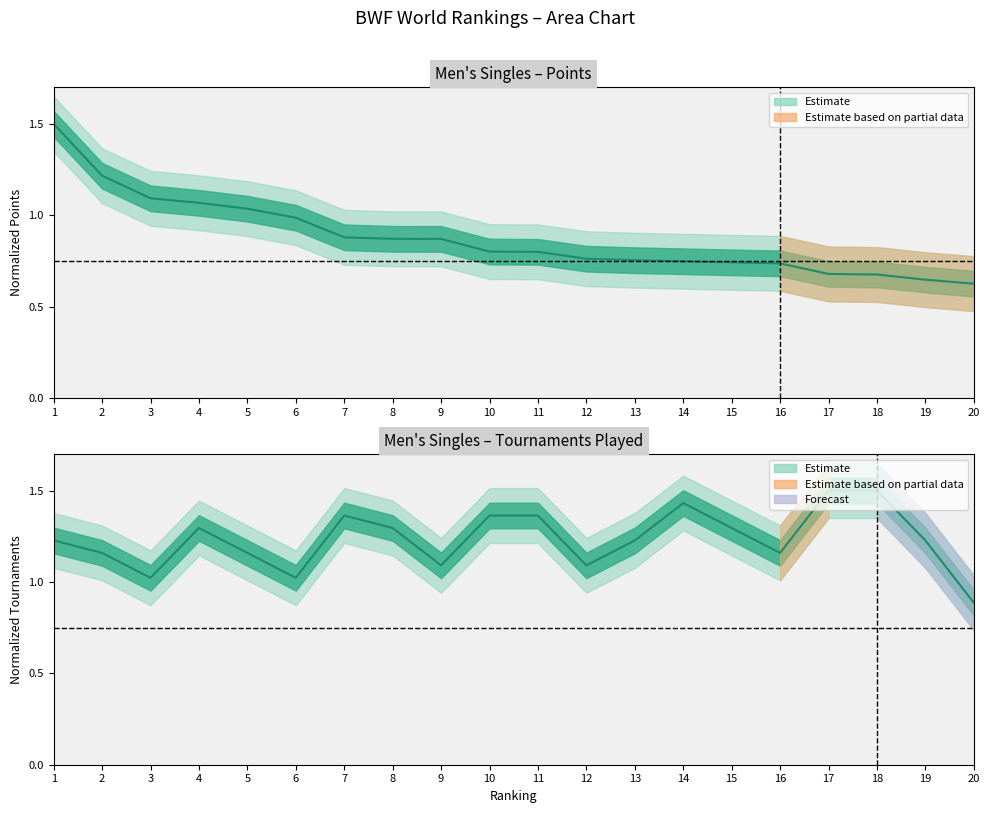

What is the difference between the maximum and minimum values in the Points series?

0.9